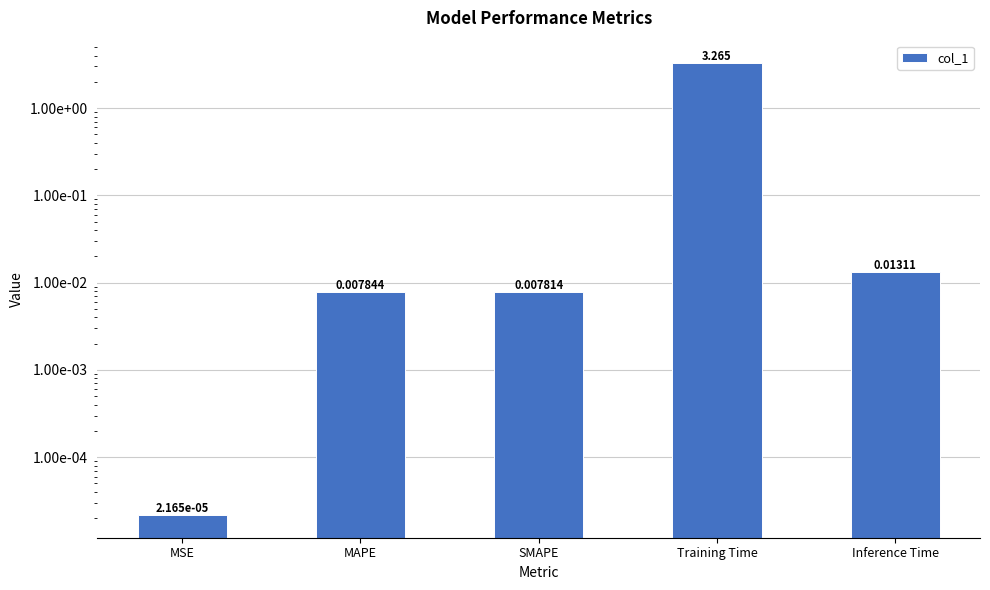

Where is the data nearest to the value 1?

Inference Time